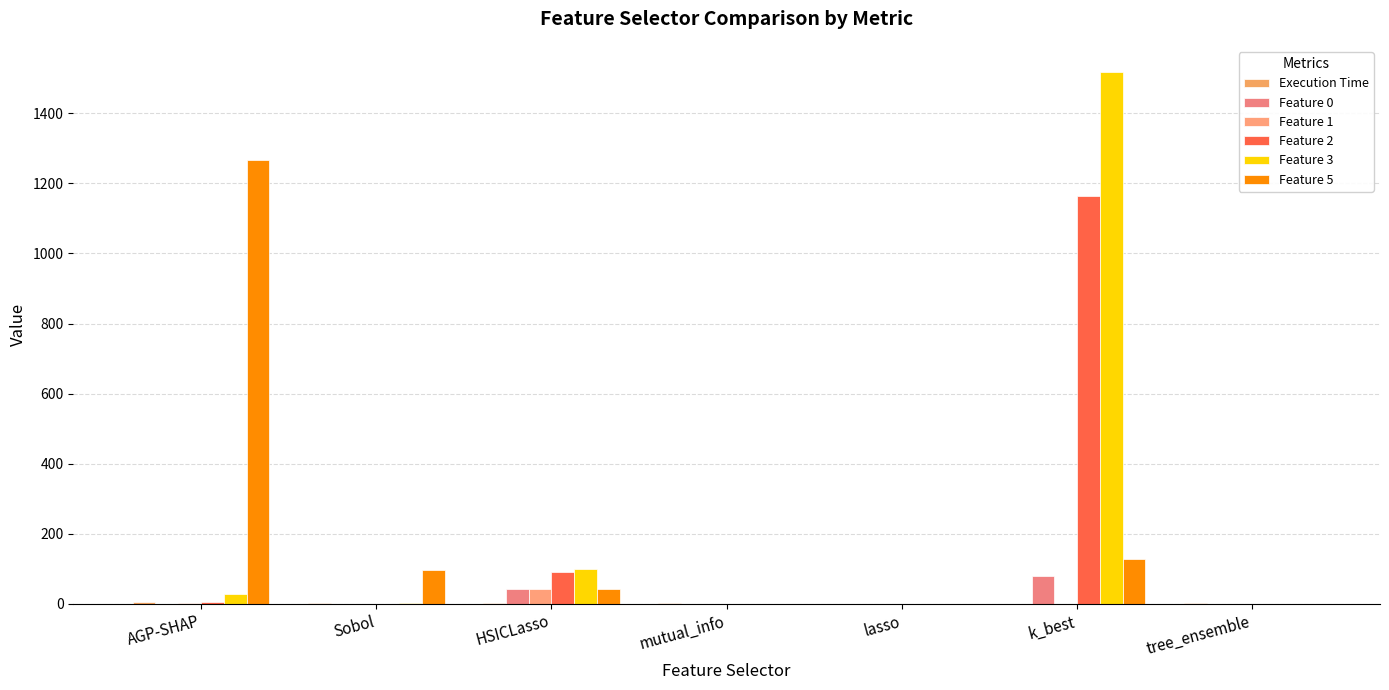

Reading left to right, extract all data points from this chart.

Execution Time: 5.1	0.9	2.4	1.0	0.4	0.0	2.1
Feature 0: 0.0	0.0	42.2	0.1	0.0	78.5	0.0
Feature 1: 3.6	0.3	42.2	0.0	0.0	0.5	0.0
Feature 2: 4.1	0.3	92.0	0.2	0.0	1164.1	0.0
Feature 3: 26.9	2.0	99.0	0.3	0.0	1517.0	0.1
Feature 5: 1266.3	95.5	42.2	0.1	0.0	127.4	0.0